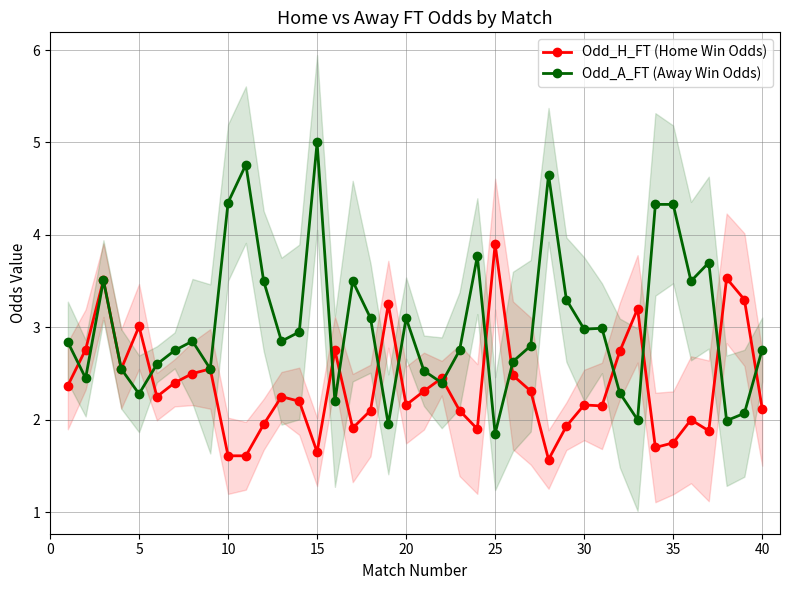

How many lines are shown in the chart?

2